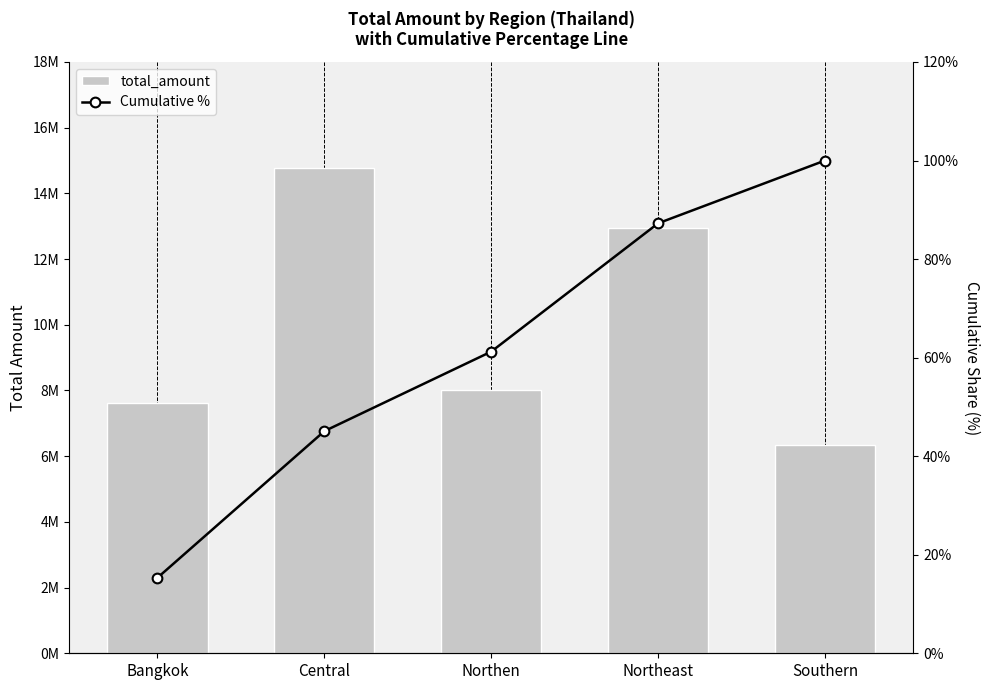

True or false: Cumulative % has a value of 15.3 at Bangkok.

True